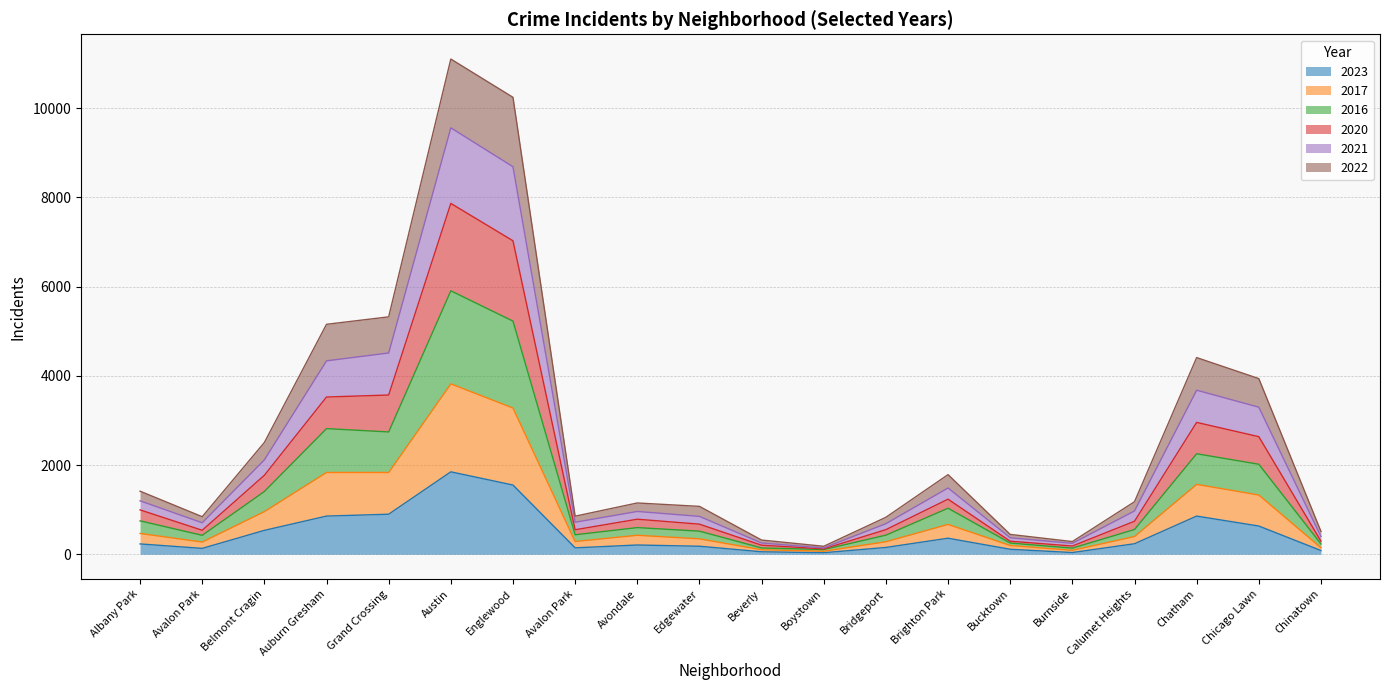

What are all the series names shown in the legend?

2023, 2017, 2016, 2020, 2021, 2022